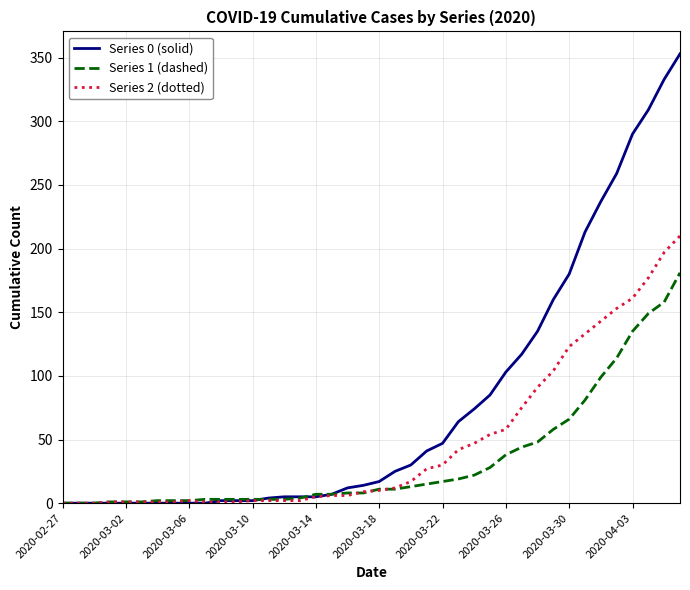

What is the maximum value shown in the chart?

353